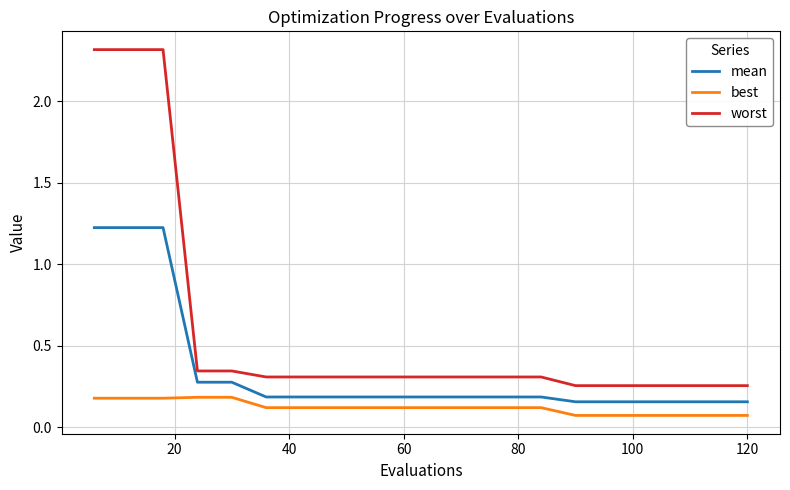

What is the difference between the maximum and minimum values in the worst series?

2.1